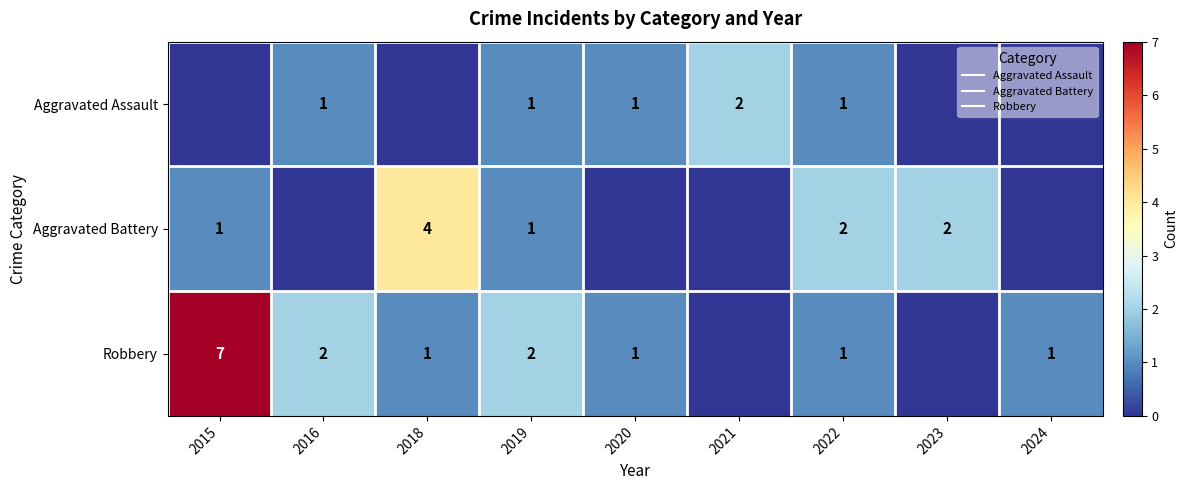

Where is Aggravated Assault nearest to the value 1?

2016